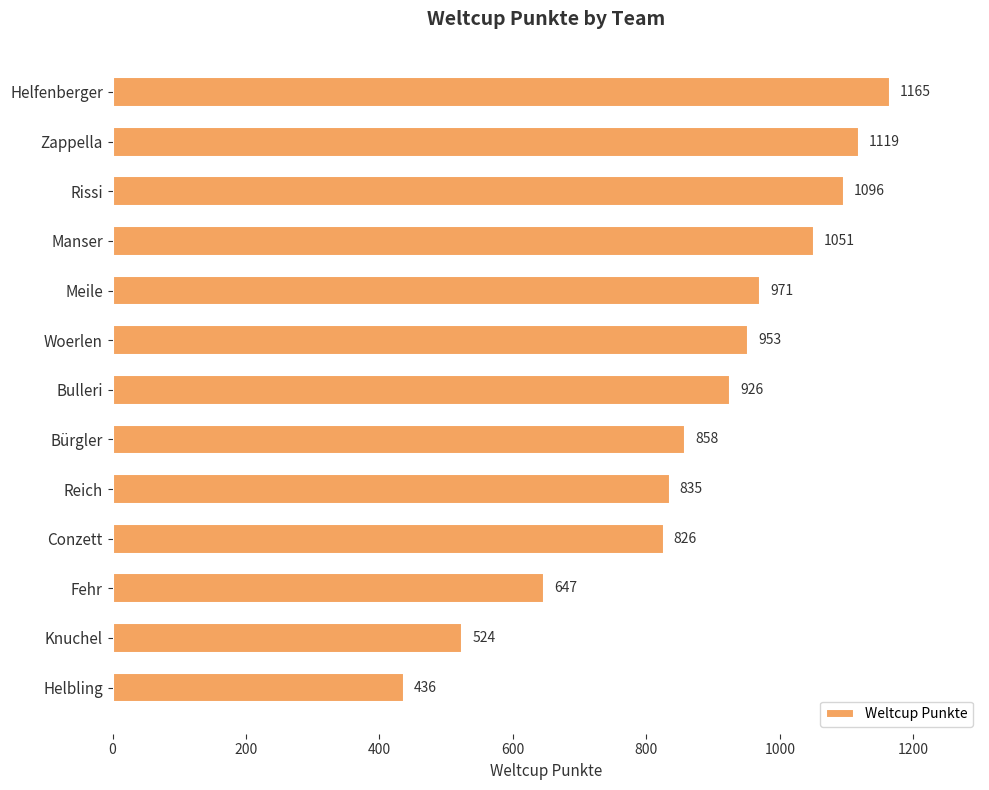

What is the label of the 10th bar from the top?

Conzett